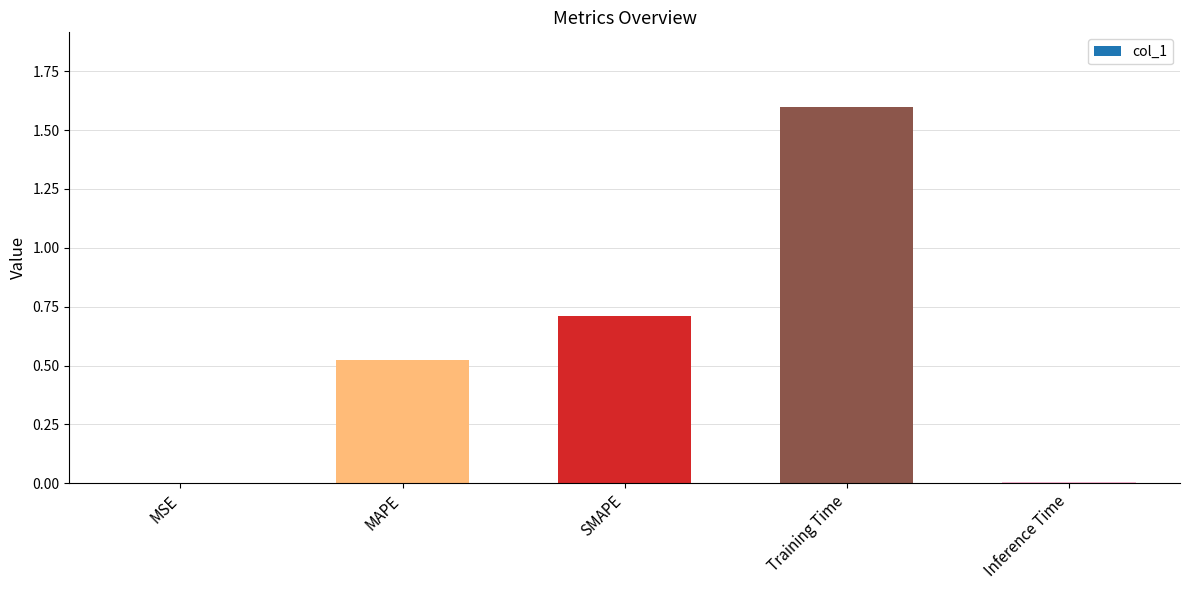

At which category does the chart reach its peak across all series?

Training Time